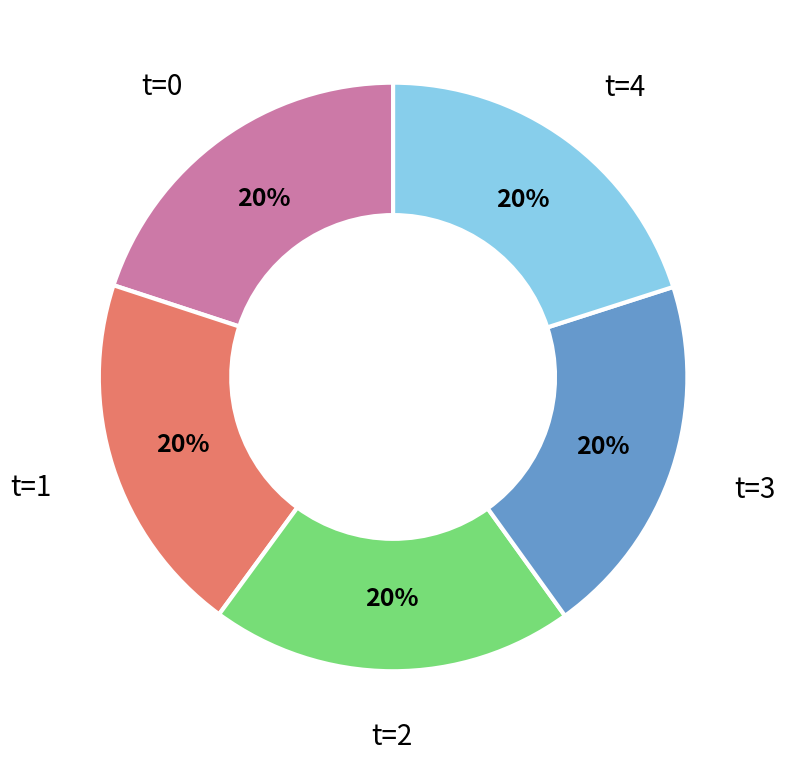

To the nearest percent, what is the average slice percentage?

20%